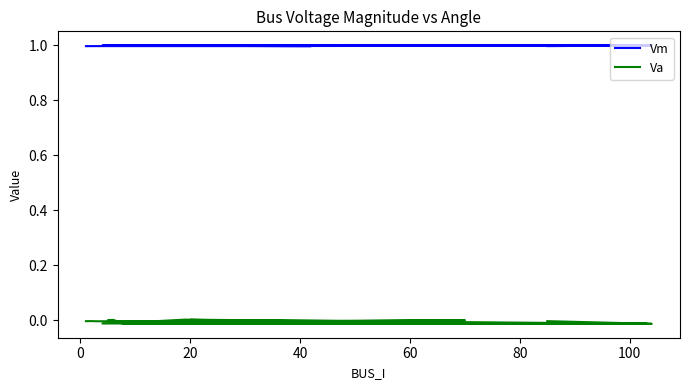

Rank the series by their average value, from highest to lowest.

Vm, Va